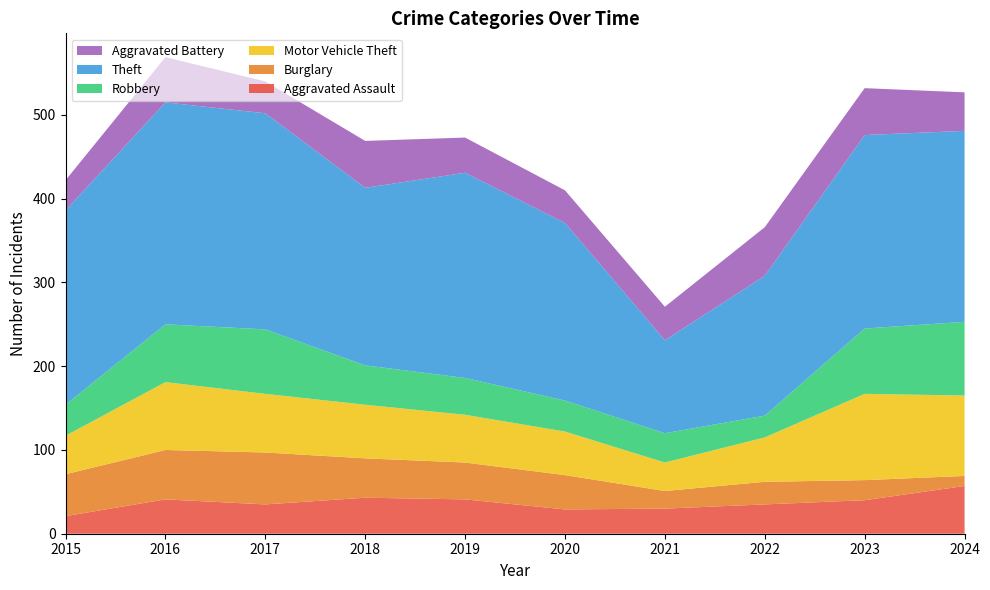

Reading left to right, transcribe all the data shown in this chart.

Aggravated Assault: 21	41	35	43	41	29	30	35	40	57
Burglary: 50	59	62	47	44	41	21	27	24	12
Motor Vehicle Theft: 46	81	70	64	57	52	34	53	103	96
Robbery: 37	69	77	47	44	37	35	26	78	88
Theft: 232	265	258	212	245	212	111	167	231	228
Aggravated Battery: 36	54	38	56	42	39	40	58	56	46